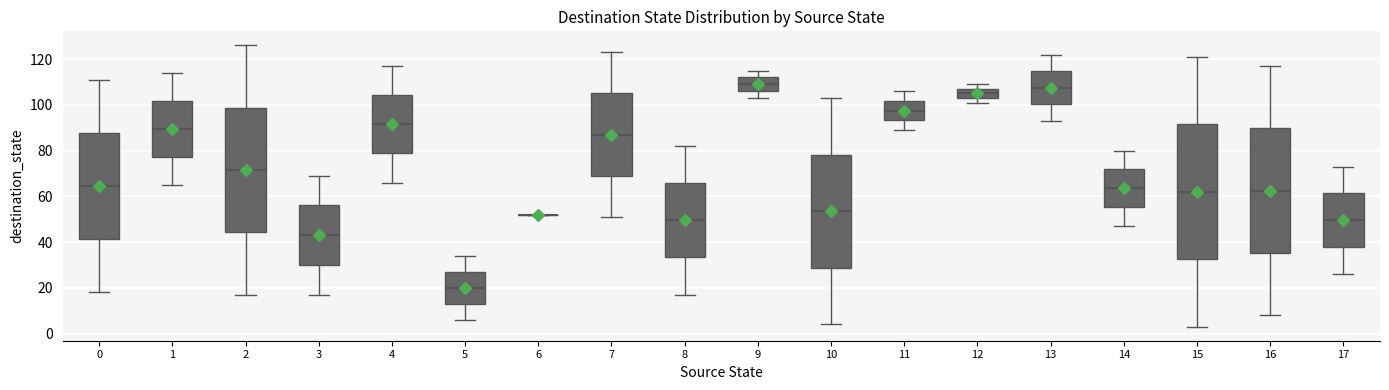

Reading left to right, transcribe this box plot: for each box, give where its median line is, the range the box spans, and where its two whiskers end, as read against the y-axis. The values are not printed on the chart, so give them approximately, as read against the axis.

0: median 64, box 42 to 88, whiskers 18 to 112
1: median 90, box 78 to 102, whiskers 66 to 114
2: median 72, box 44 to 98, whiskers 18 to 126
3: median 44, box 30 to 56, whiskers 18 to 70
4: median 92, box 78 to 104, whiskers 66 to 118
5: median 20, box 14 to 28, whiskers 6 to 34
6: box collapsed to a line at 52, whiskers 52 to 52
7: median 88, box 70 to 106, whiskers 52 to 124
8: median 50, box 34 to 66, whiskers 18 to 82
9: median 110, box 106 to 112, whiskers 104 to 116
10: median 54, box 28 to 78, whiskers 4 to 104
11: median 98, box 94 to 102, whiskers 90 to 106
12: median 106, box 104 to 108, whiskers 102 to 110
13: median 108, box 100 to 114, whiskers 94 to 122
14: median 64, box 56 to 72, whiskers 48 to 80
15: median 62, box 32 to 92, whiskers 4 to 122
16: median 62, box 36 to 90, whiskers 8 to 118
17: median 50, box 38 to 62, whiskers 26 to 74